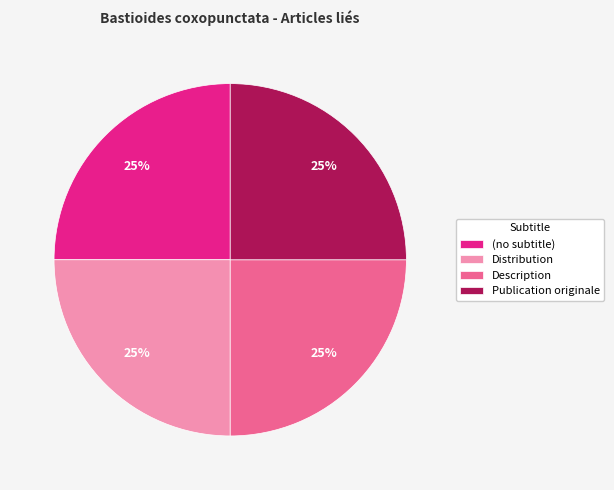

Count the number of slices in the pie.

4